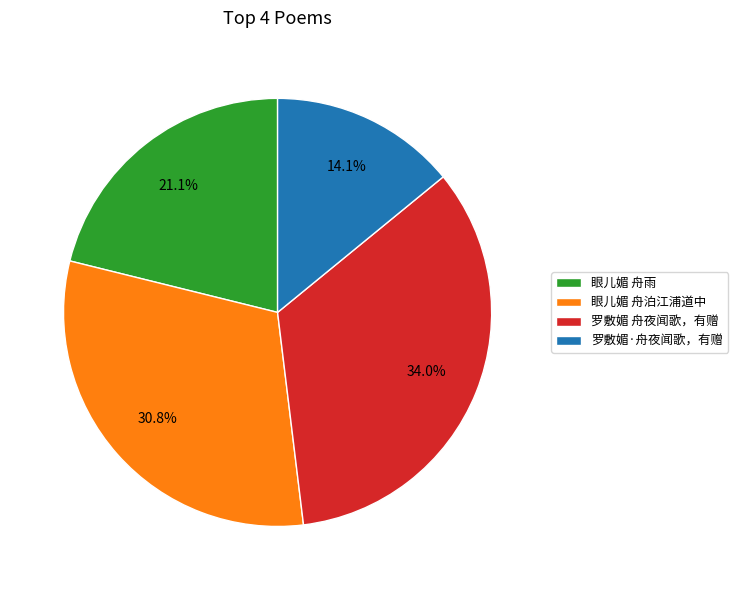

To the nearest percent, what is the combined percentage of 眼儿媚 舟泊江浦道中 and 罗敷媚 舟夜闻歌，有赠?

65%